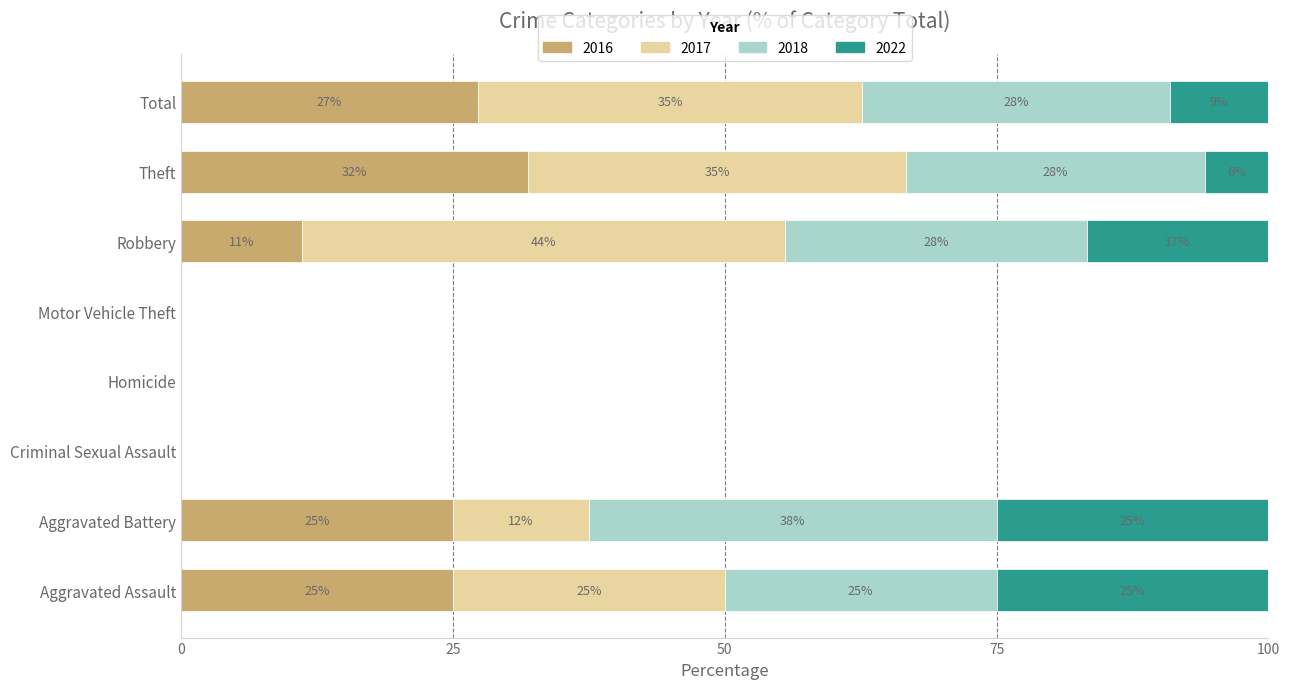

What is the label of the 8th bar from the left?

Total